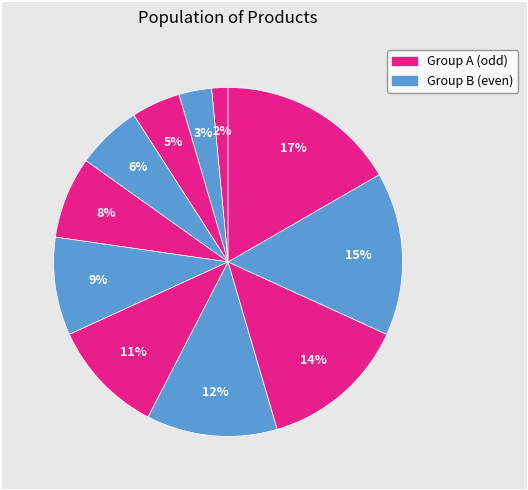

How many slices are in this pie chart?

11